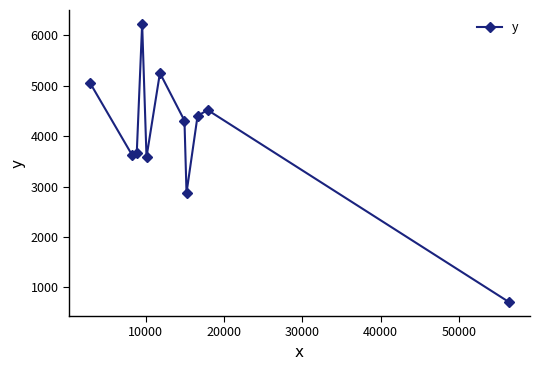

What is the average value?

4023